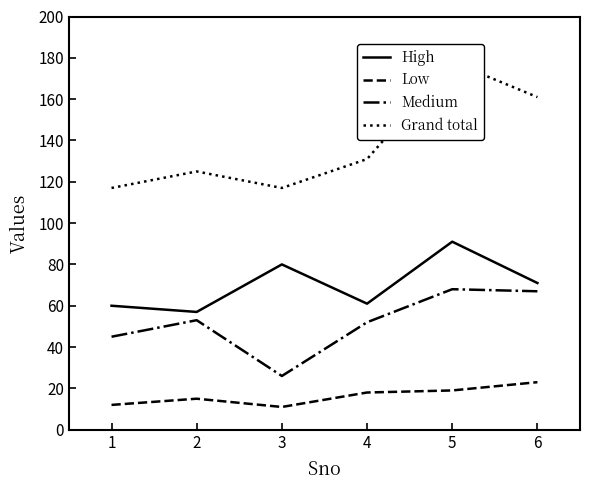

Does the chart have visible grid lines?

No